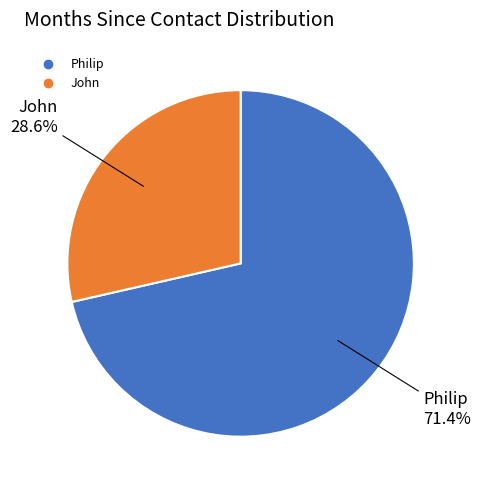

What is the majority slice?

Philip